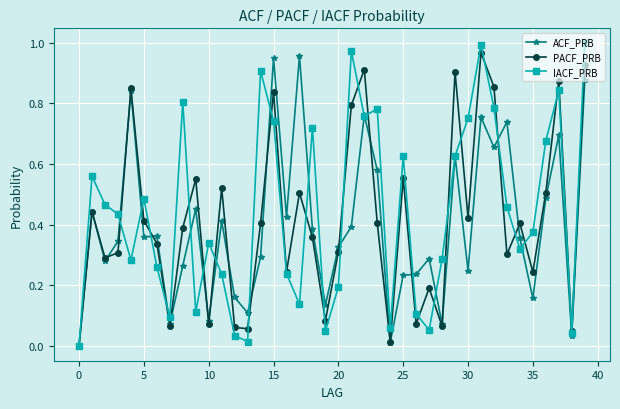

How many interior local valleys does the IACF_PRB series have?

11